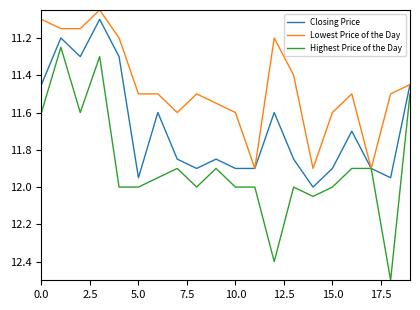

Which series has the largest total across all categories?

Highest Price of the Day